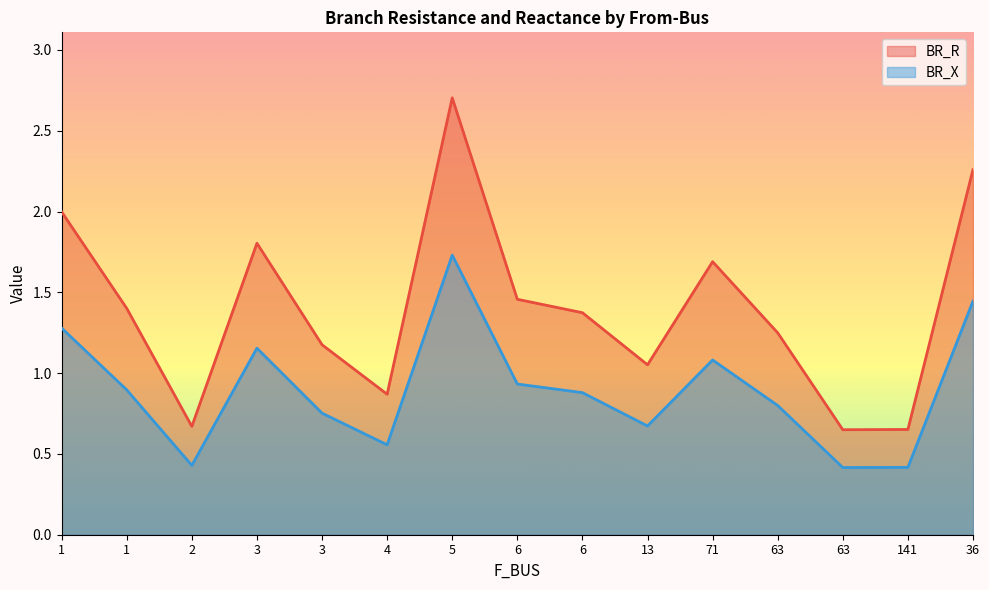

How many series are shown in this chart?

2